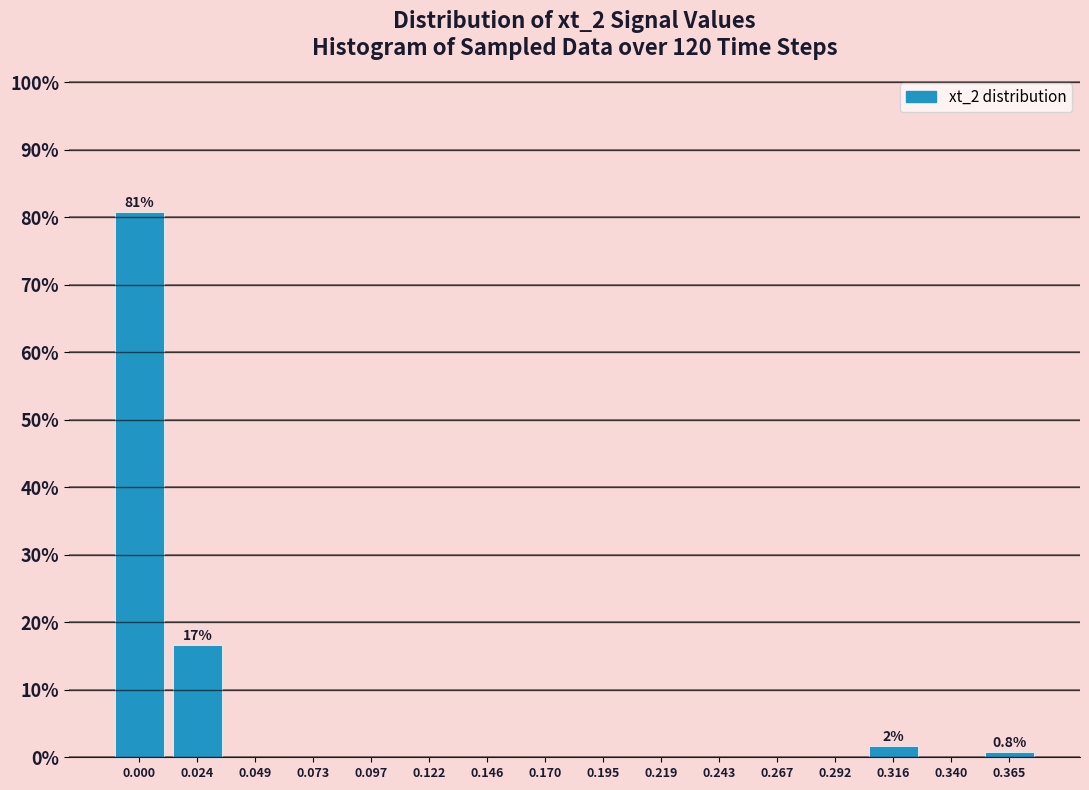

Reading left to right, extract all data points from this chart.

0.000=80.8	0.024=16.7	0.049=0.0	0.073=0.0	0.097=0.0	0.122=0.0	0.146=0.0	0.170=0.0	0.195=0.0	0.219=0.0	0.243=0.0	0.267=0.0	0.292=0.0	0.316=1.7	0.340=0.0	0.365=0.8